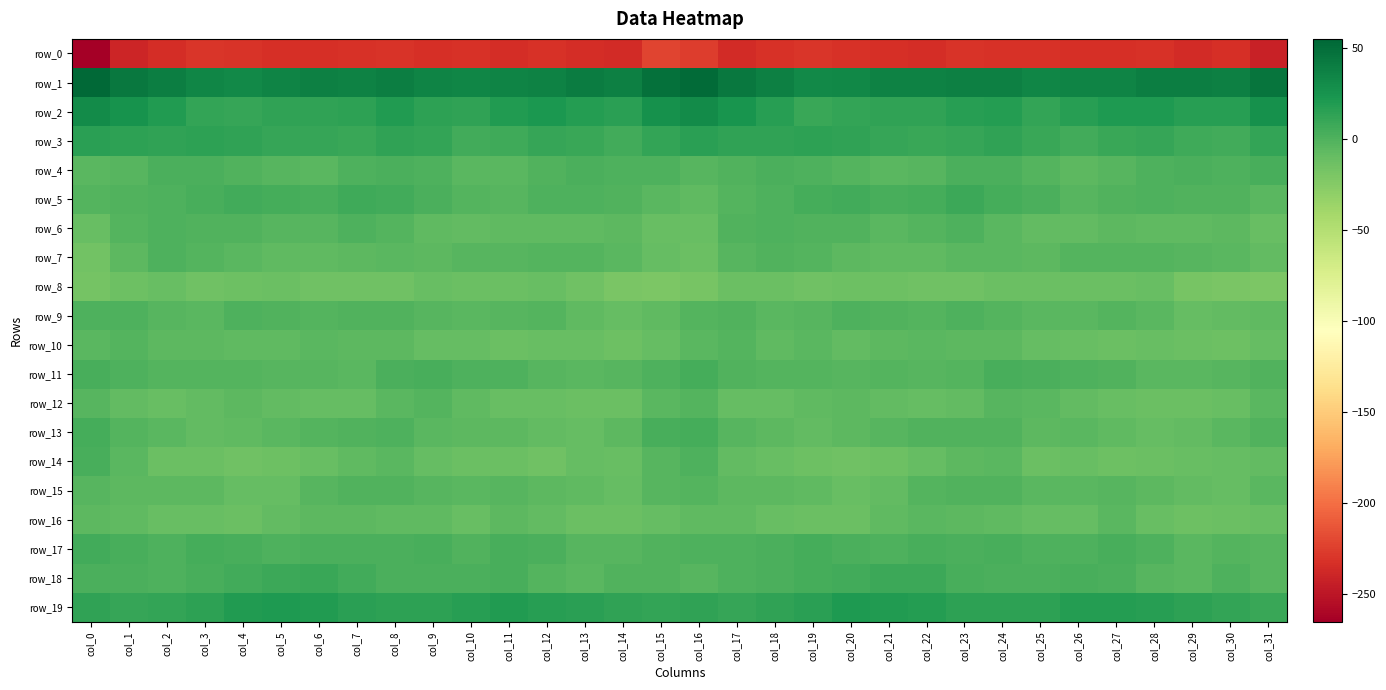

Read the row_6 value at col_20.

-1.1